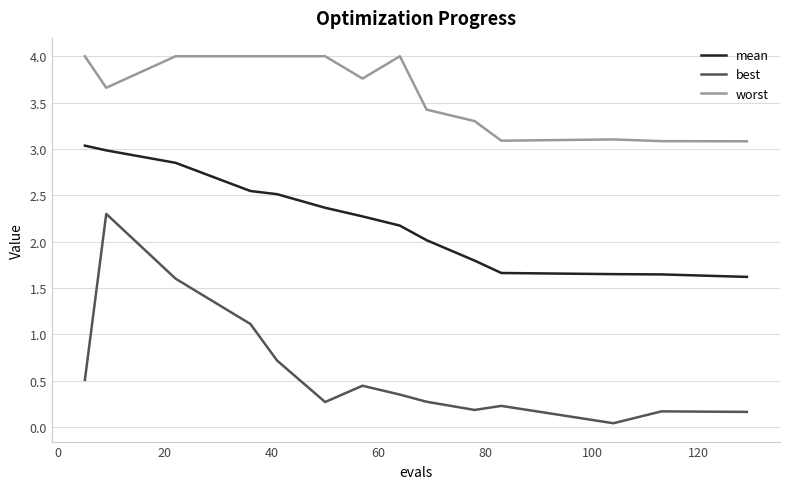

True or false: worst and mean cross at least once.

False